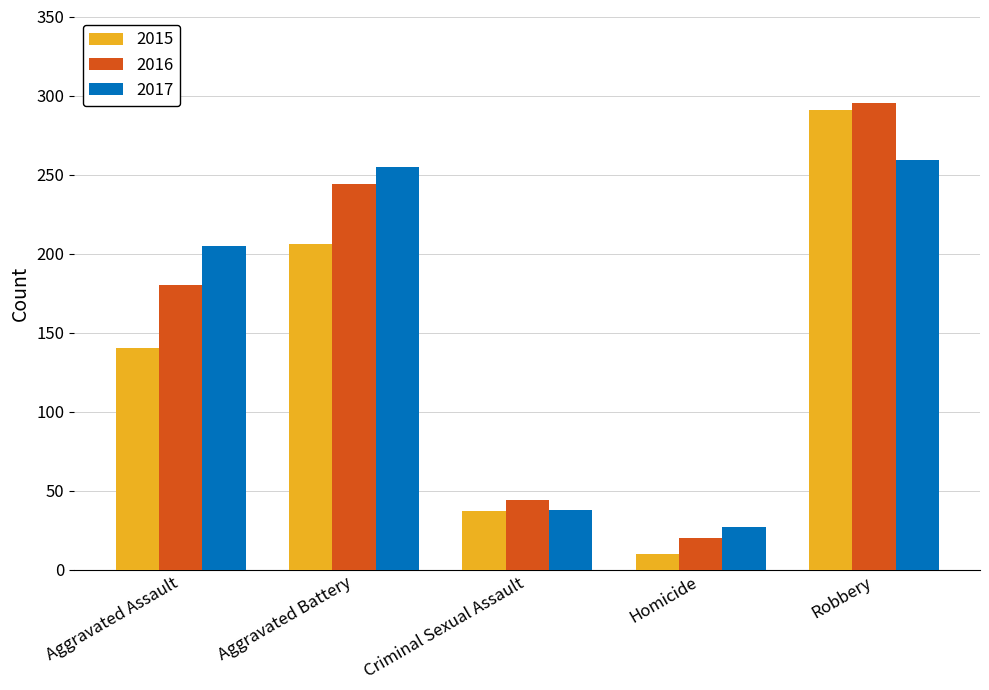

Count the number of categories in the chart.

5